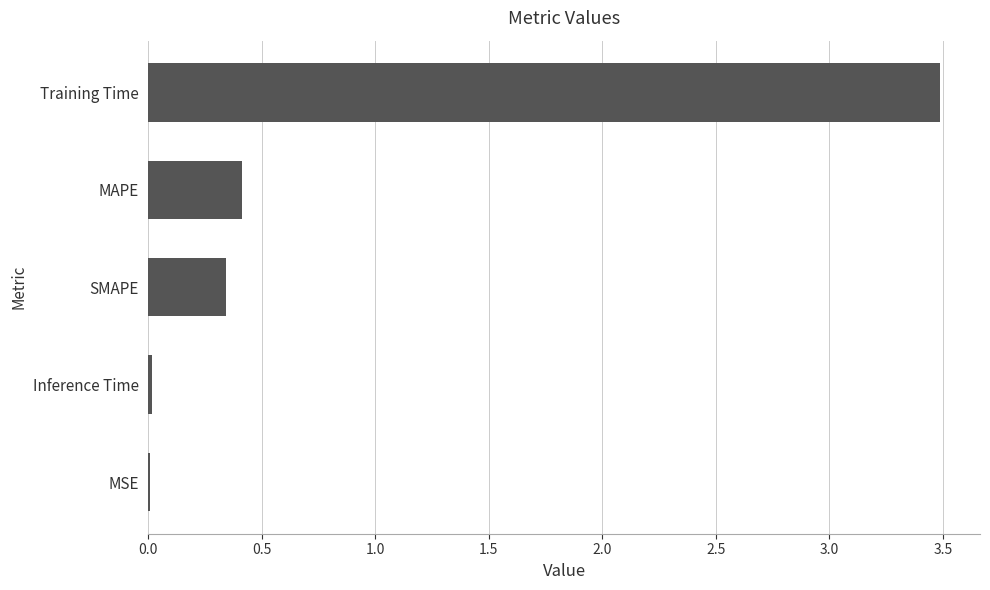

Which has a higher value, MSE or Training Time?

Training Time